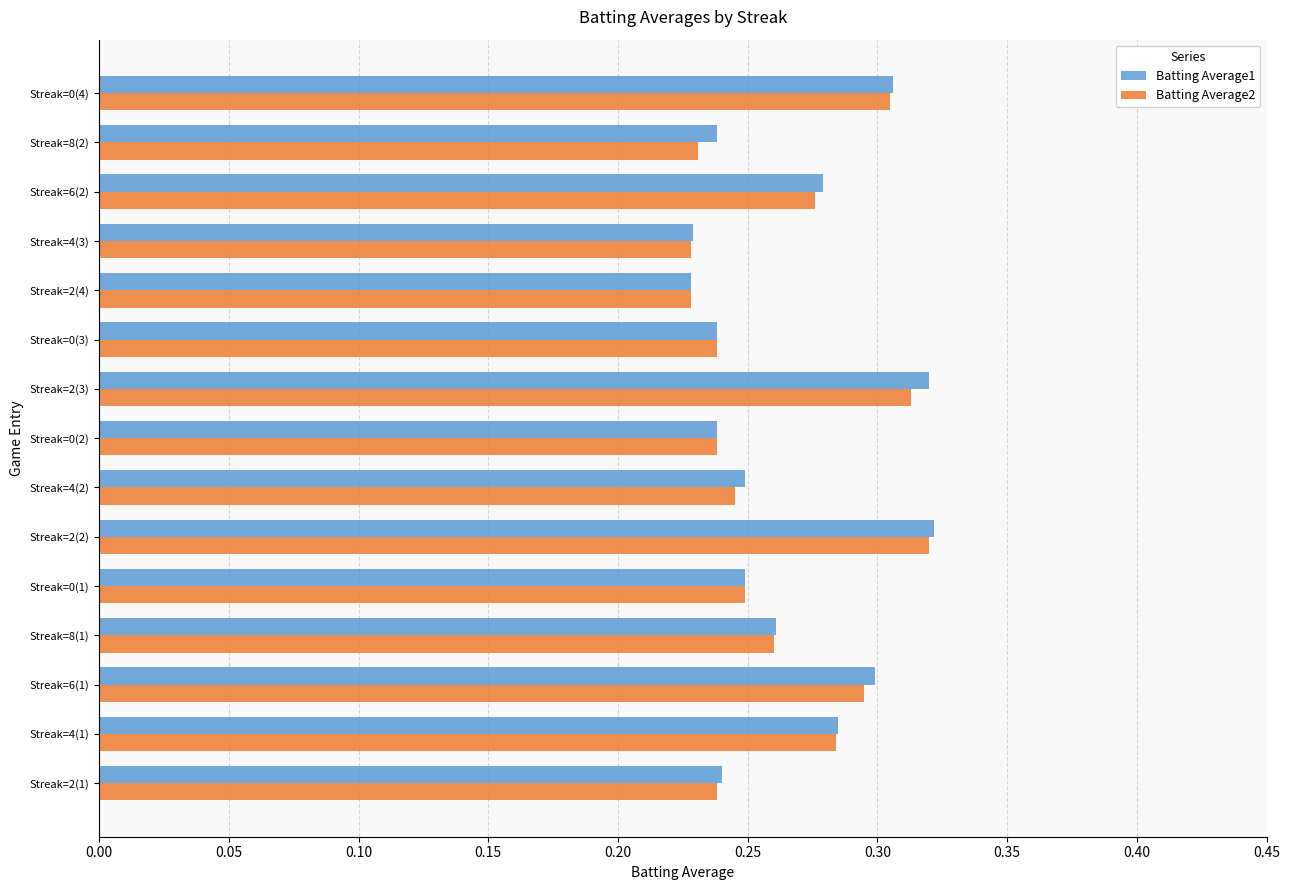

At how many categories does at least one series exceed 0?

15